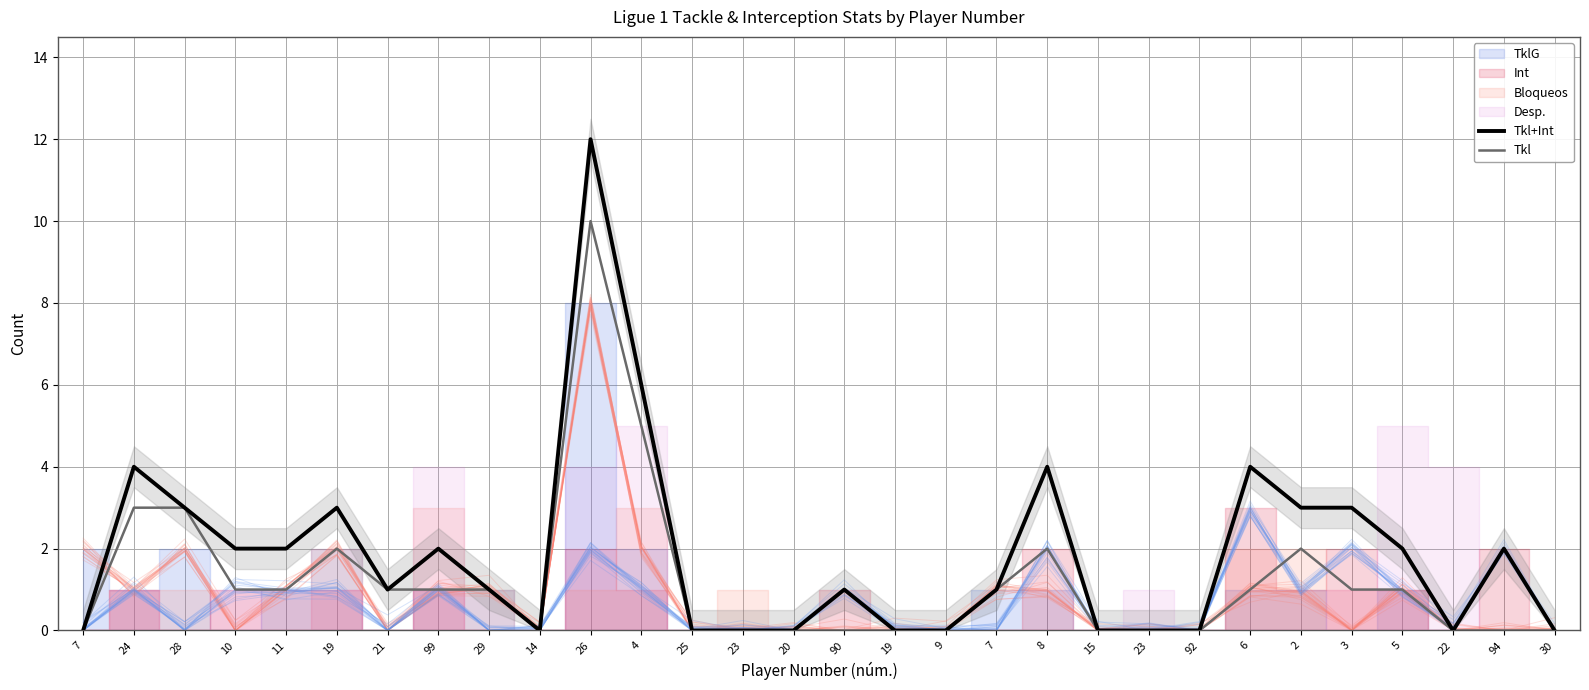

At which category does the chart reach its peak across all series?

26